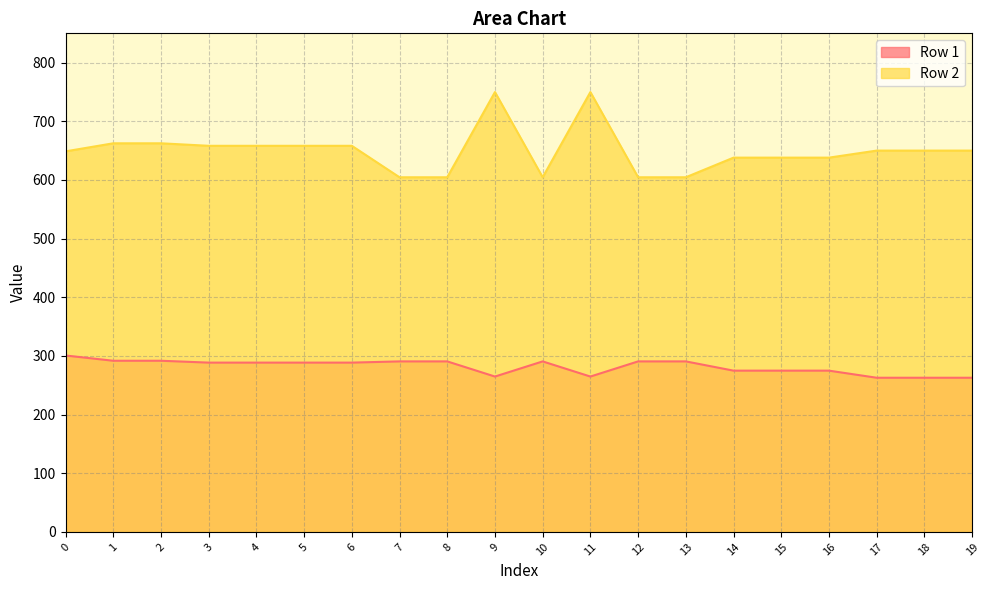

Rank the series by their average value, from lowest to highest.

Row 1, Row 2